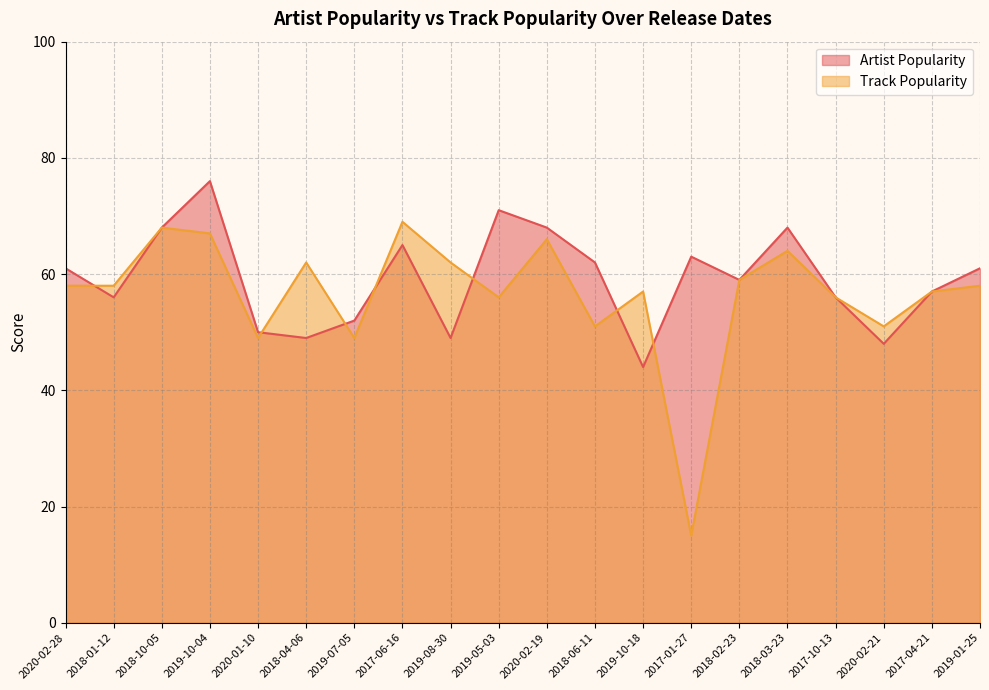

Reading right to left, what are all the values shown in this chart?

Artist Popularity: 61	57	48	56	68	59	63	44	62	68	71	49	65	52	49	50	76	68	56	61
Track Popularity: 58	57	51	56	64	59	15	57	51	66	56	62	69	49	62	49	67	68	58	58